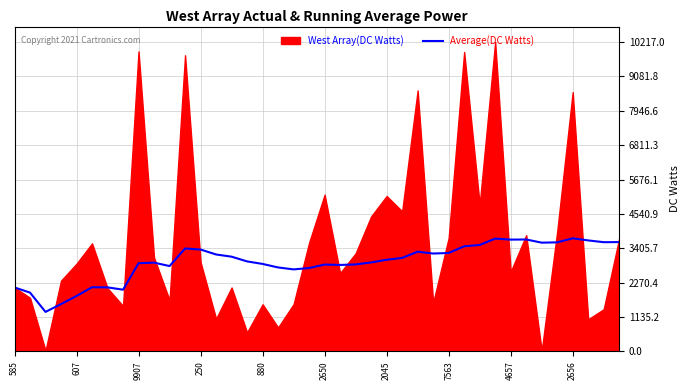

The value of Average(DC Watts) at 250 is 1058.1. True or false?

False